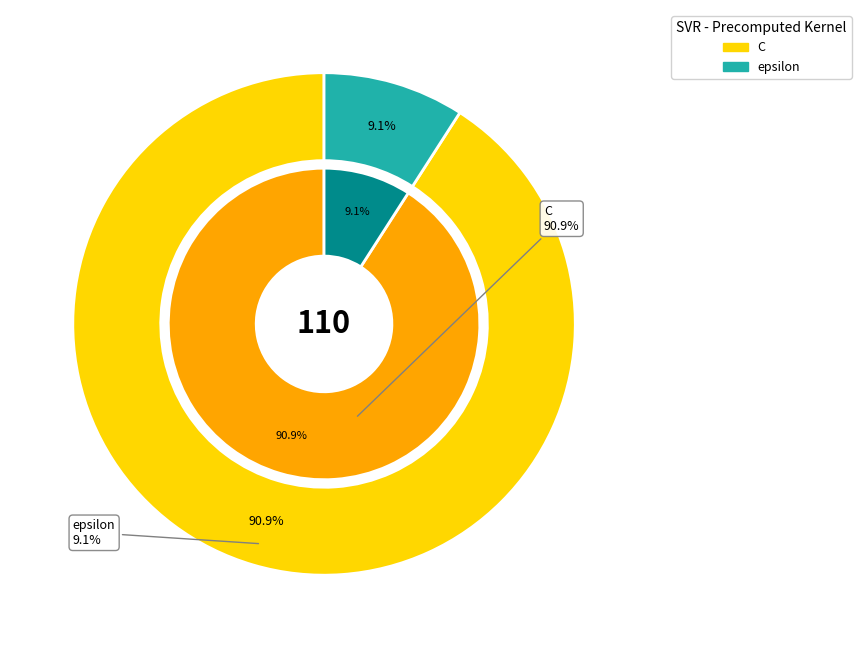

Which slice is the smallest?

epsilon